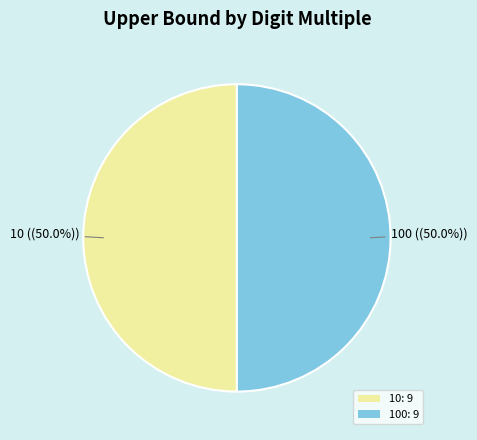

Count the number of slices in the pie.

2